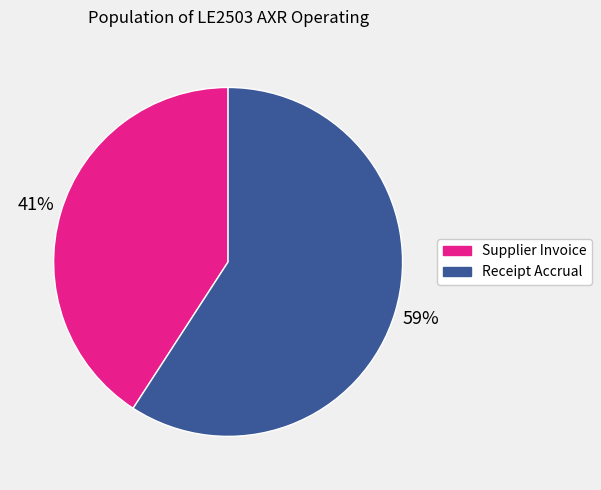

Rank the categories by value from lowest to highest.

Supplier Invoice, Receipt Accrual